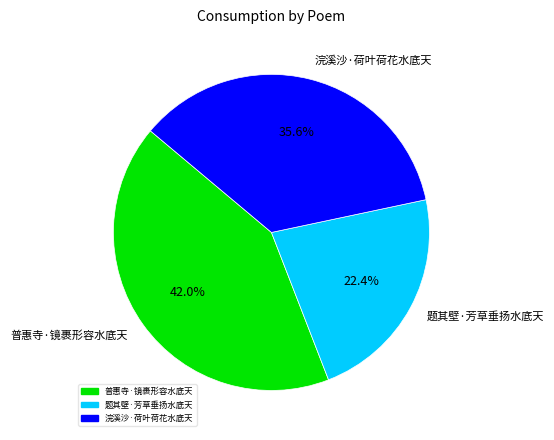

How many segments does this pie chart have?

3